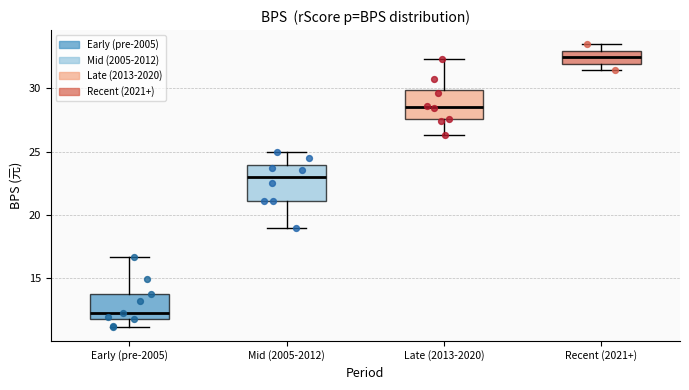

Reading left to right, read every box against the y-axis: the position of its median line, the range the box covers, and the ends of its whiskers. The values are not printed on the chart, so give them approximately, as read against the axis.

Early (pre-2005): median 12.0, box 11.5 to 14.0, whiskers 11.0 to 16.5
Mid (2005-2012): median 23.0, box 21.0 to 24.0, whiskers 19.0 to 25.0
Late (2013-2020): median 28.5, box 27.5 to 30.0, whiskers 26.5 to 32.5
Recent (2021+): median 32.5, box 32.0 to 33.0, whiskers 31.5 to 33.5